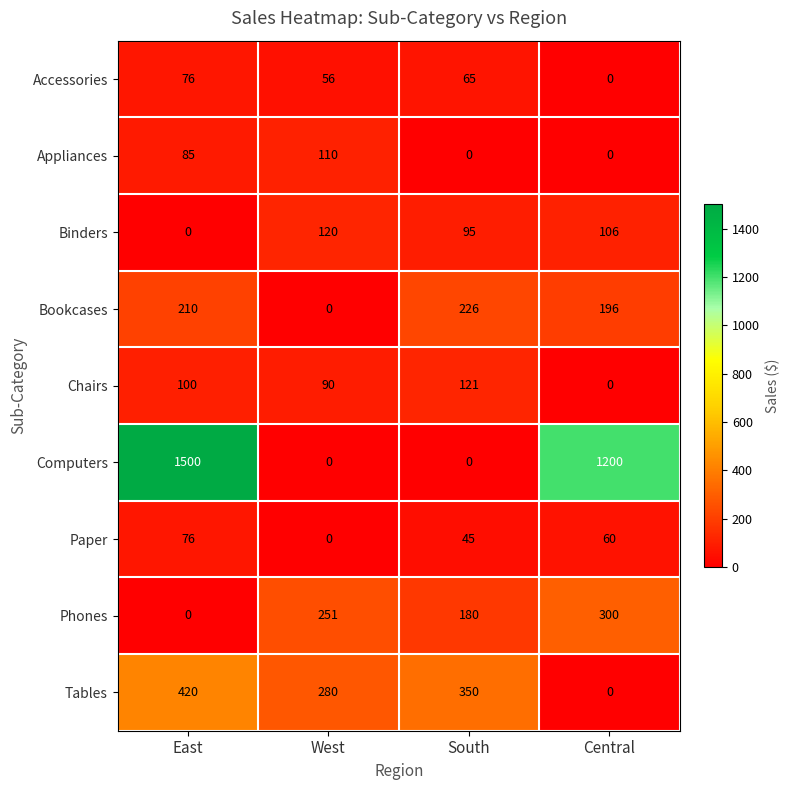

At which label does Tables reach its peak?

East